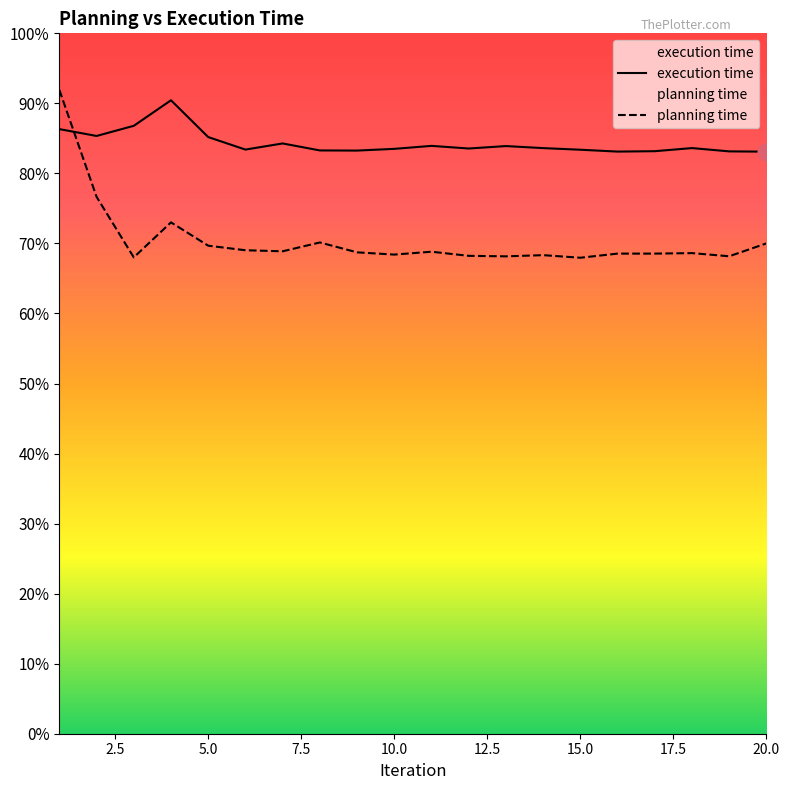

Reading left to right, extract all data points from this chart.

execution time: 863.3	853.5	867.9	904.4	851.9	834.0	842.8	832.8	832.6	835.1	839.3	835.6	839.0	836.1	833.8	831.2	831.7	836.2	831.5	831.1
planning time: 919.2	766.6	680.1	730.1	696.8	690.3	688.8	701.4	687.3	684.1	688.2	682.3	681.6	683.3	679.6	685.5	685.5	686.2	681.7	700.1